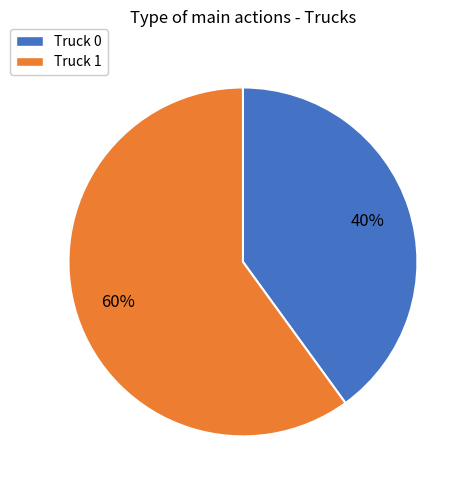

Count the number of slices in the pie.

2